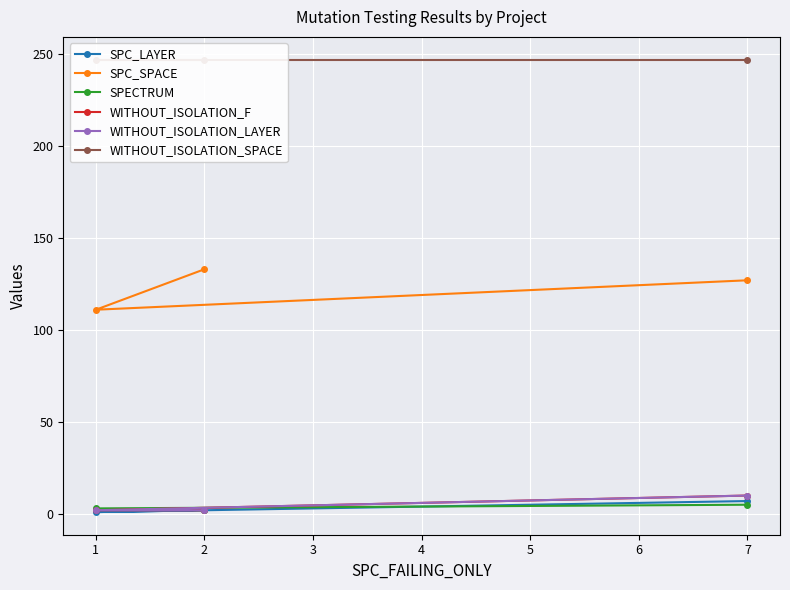

Reading left to right, what are all the values shown in this chart?

SPC_LAYER: 7	1	2
SPC_SPACE: 127	111	133
SPECTRUM: 5	3	2
WITHOUT_ISOLATION_F: 10	2	2
WITHOUT_ISOLATION_LAYER: 10	2	2
WITHOUT_ISOLATION_SPACE: 247	247	247